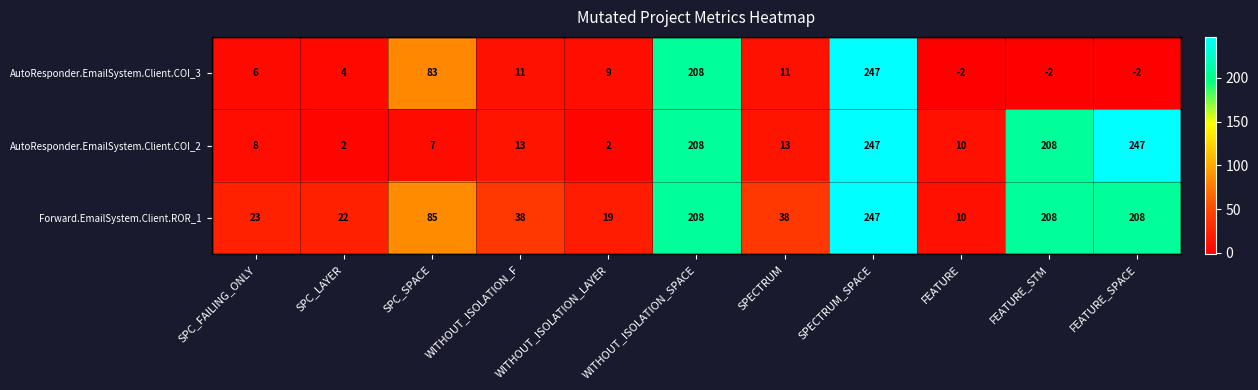

Rank the series at SPC_SPACE from lowest to highest value.

AutoResponder.EmailSystem.Client.COI_2, AutoResponder.EmailSystem.Client.COI_3, Forward.EmailSystem.Client.ROR_1